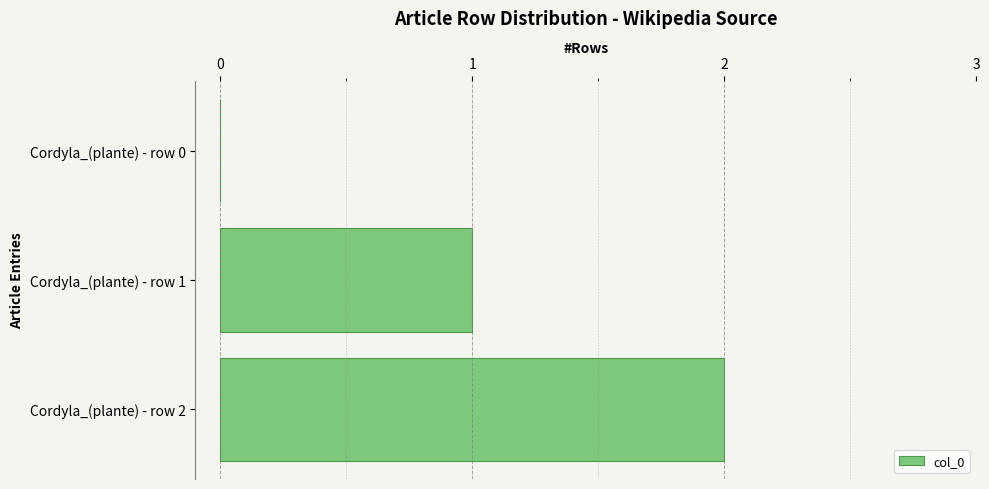

What is the sum of all values?

3